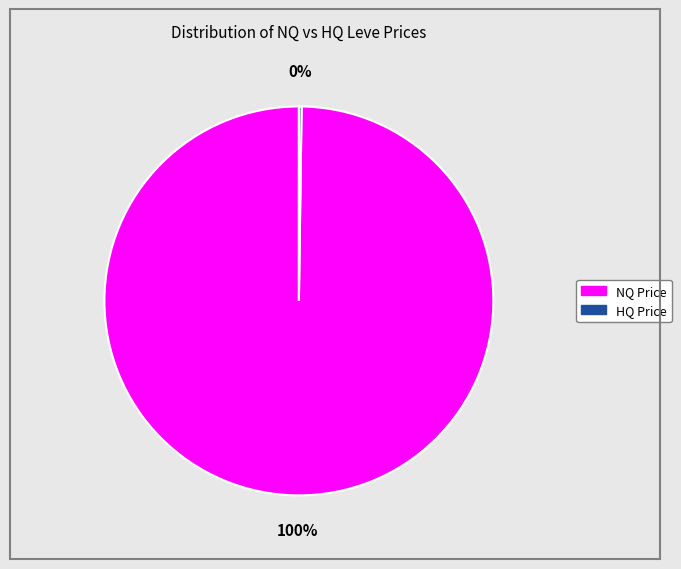

To the nearest percent, what is the difference between the largest and smallest slice percentages?

100%